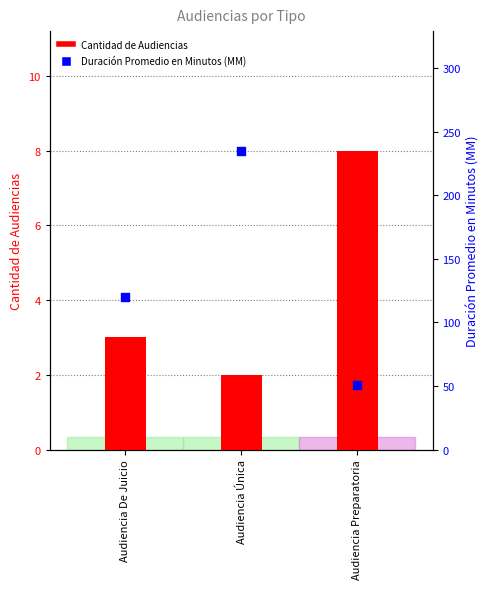

Is the value of Cantidad de Audiencias at Audiencia De Juicio greater than the value of Duración Promedio en Minutos (MM) at Audiencia Única?

No